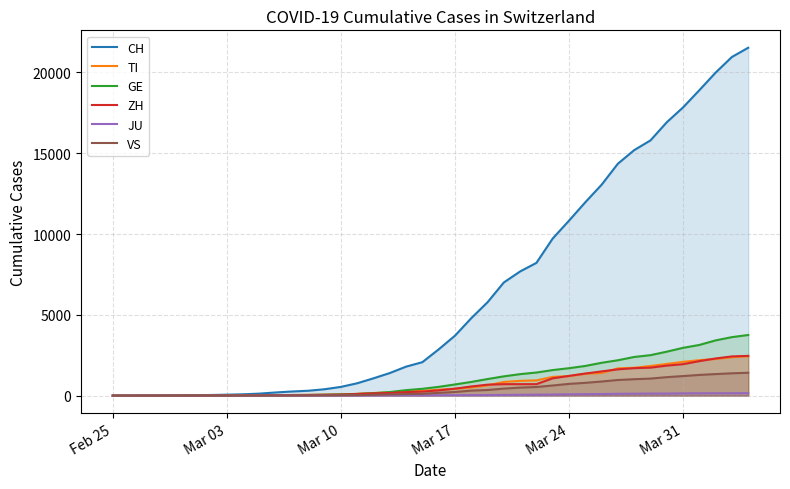

Which series has the widest spread of values?

CH